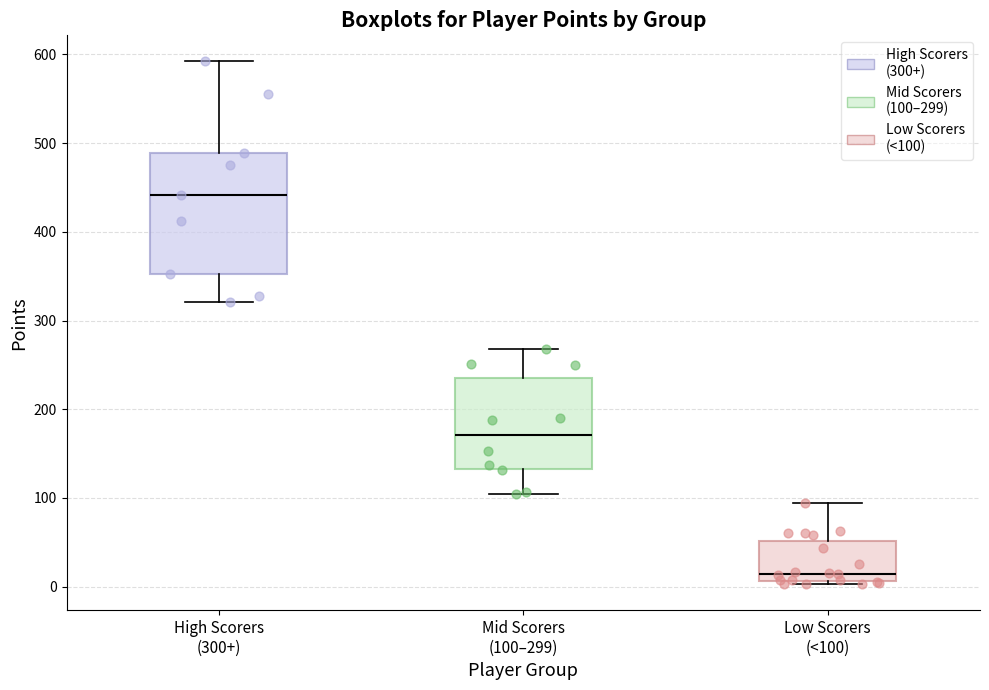

Where does the upper whisker of the box for High Scorers (300+) end on the y-axis? The values are not printed on the chart, so give them approximately, as read against the axis.

590